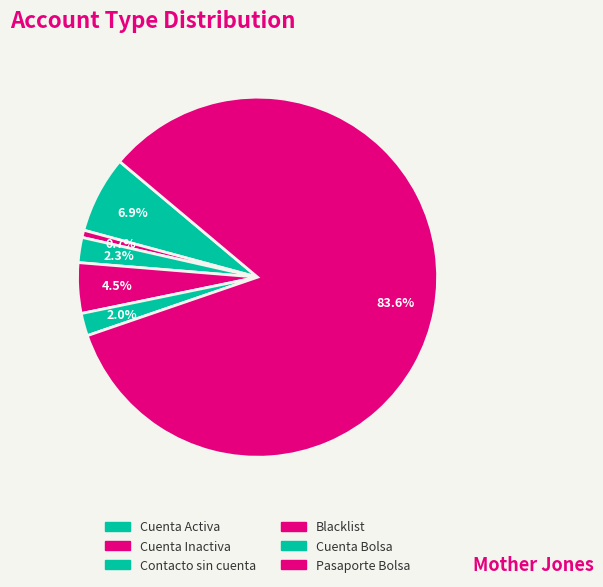

What is the smallest slice in the pie chart?

Cuenta Inactiva